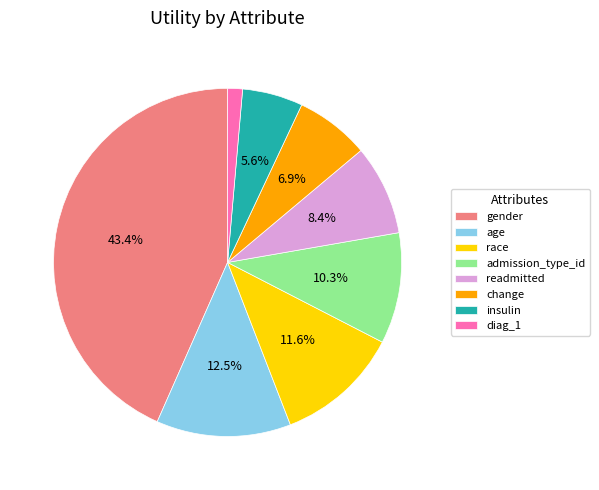

Which has a higher value, race or gender?

gender